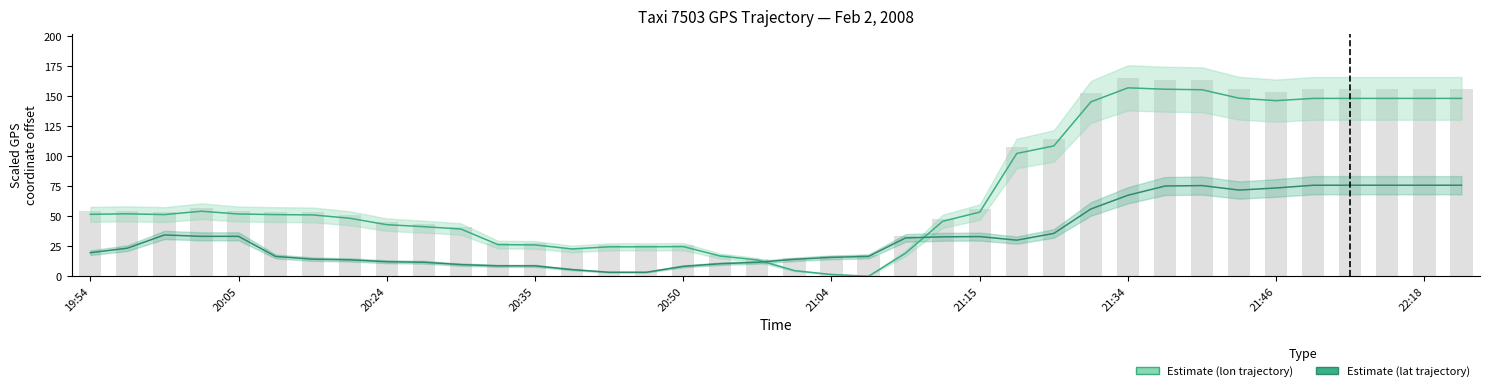

Read the Estimate (lon) value at 20:05.

52.2